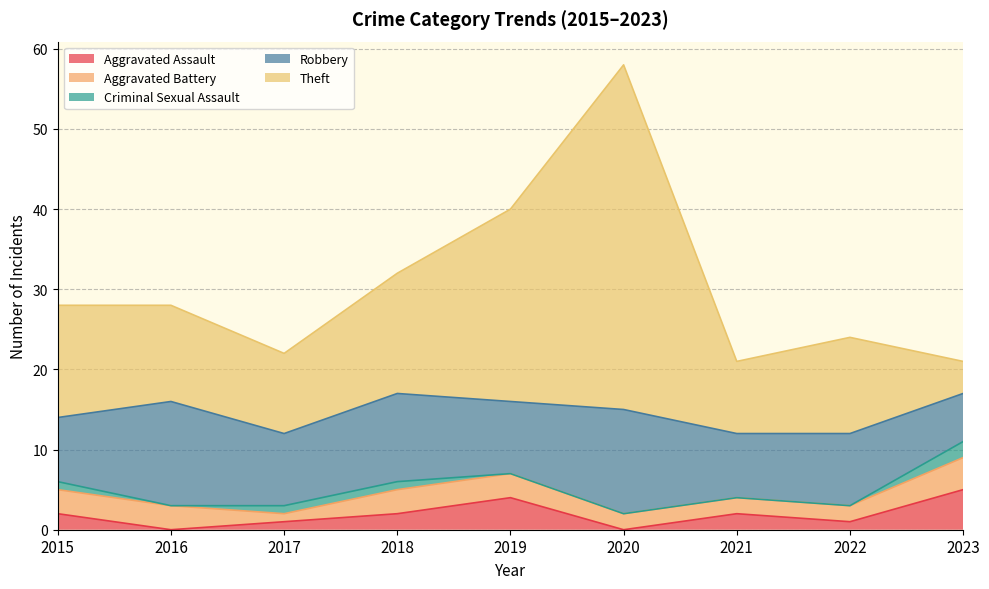

Count the number of data series in this chart.

5